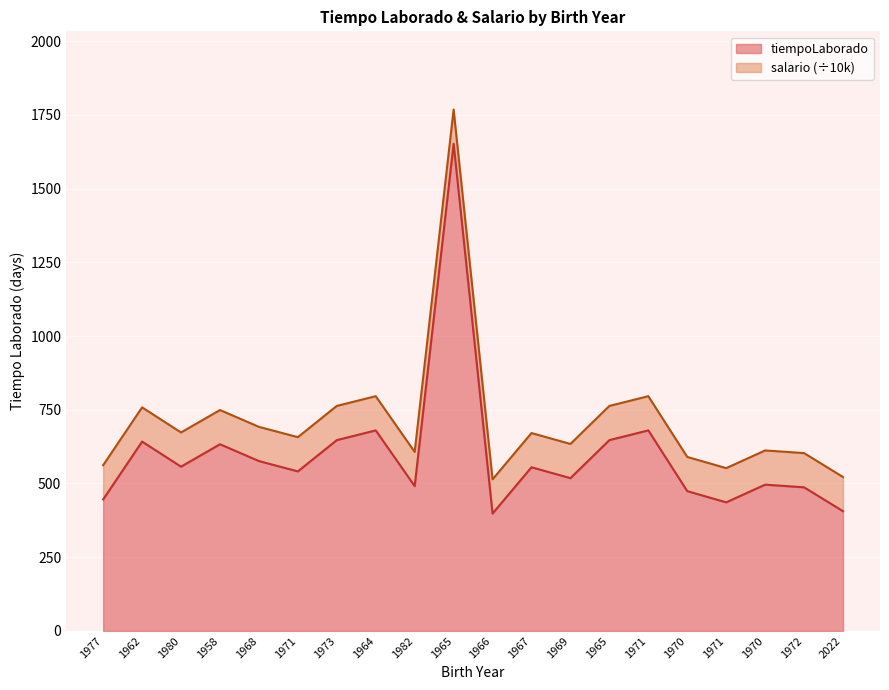

Does the chart display data point markers on the line(s)?

No